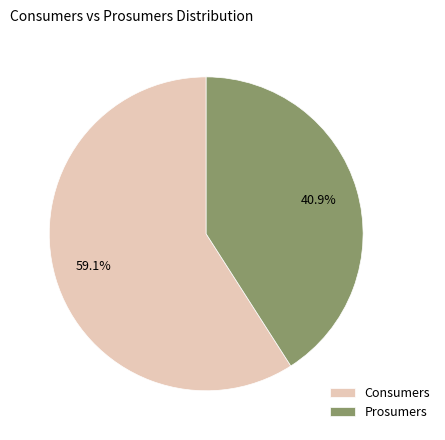

The Prosumers slice represents 35% of the pie. True or false?

False